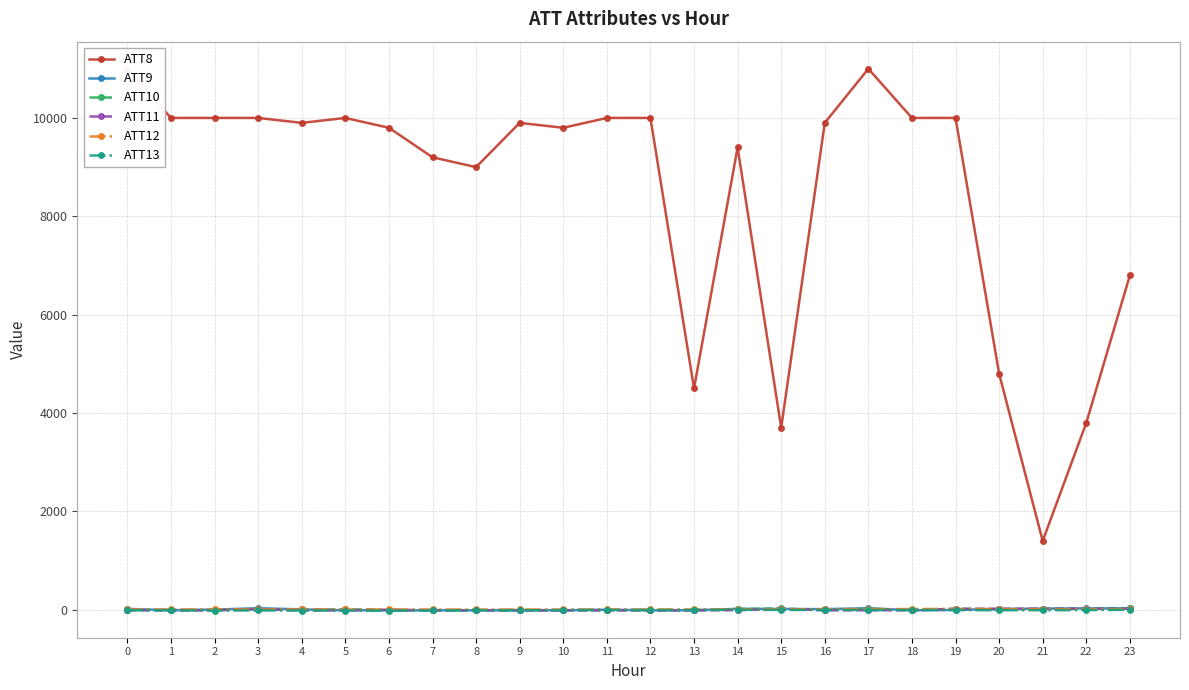

What is the total value across all series at 8?

8964.6